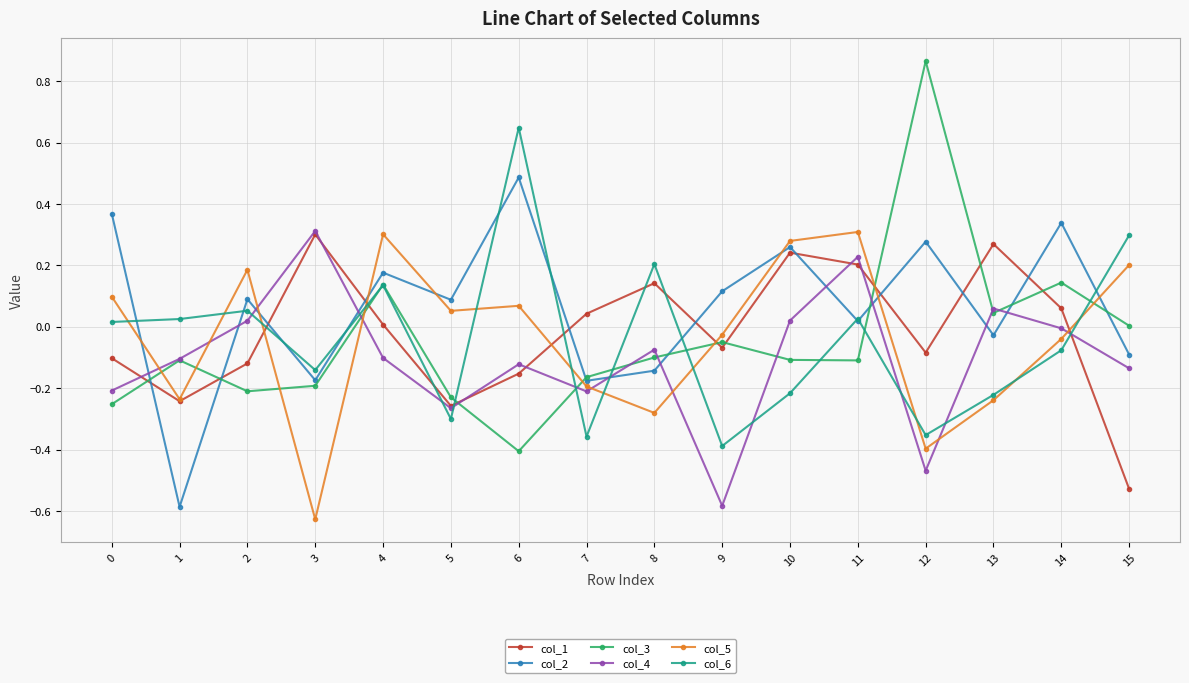

How many lines are shown in the chart?

6